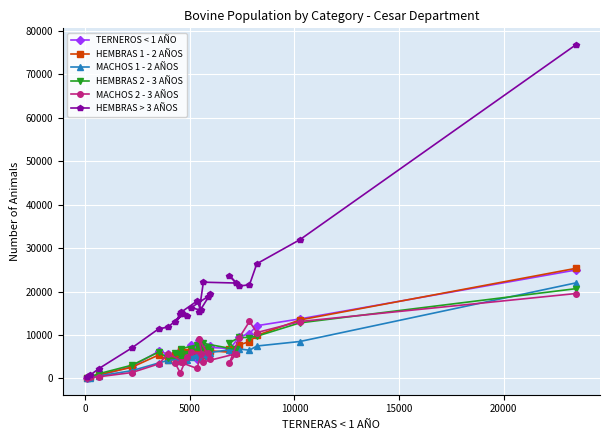

What is the maximum value shown in the chart?

76716